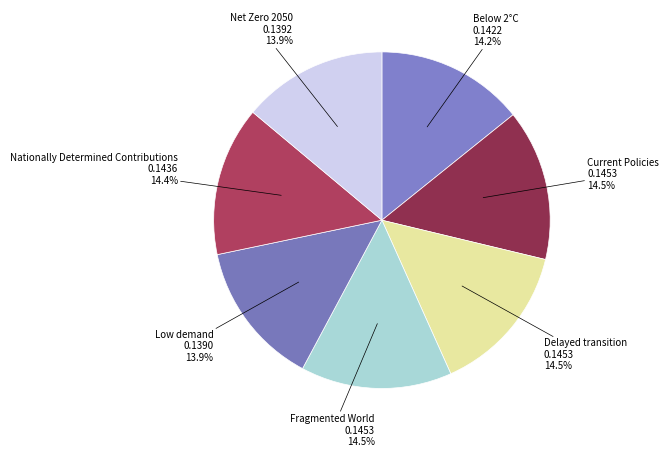

How many segments does this pie chart have?

7